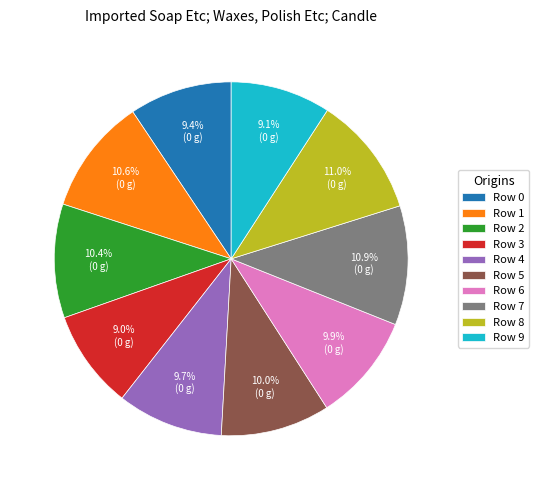

Does Row 9 represent more than half of the total?

No